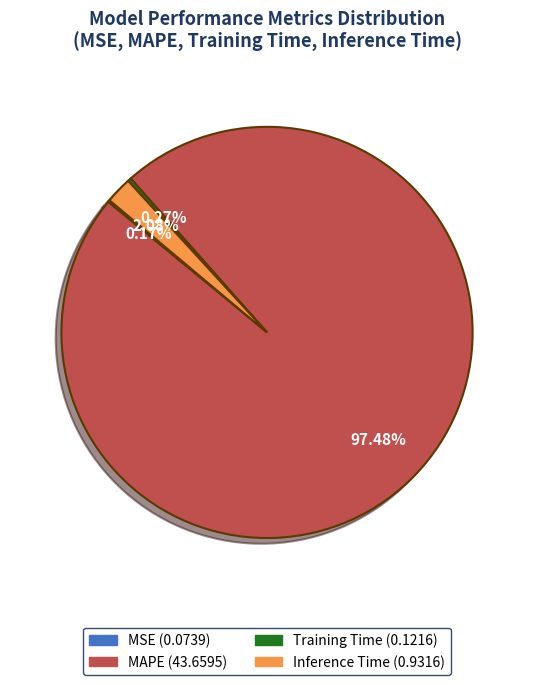

What is the largest slice in the pie chart?

MAPE